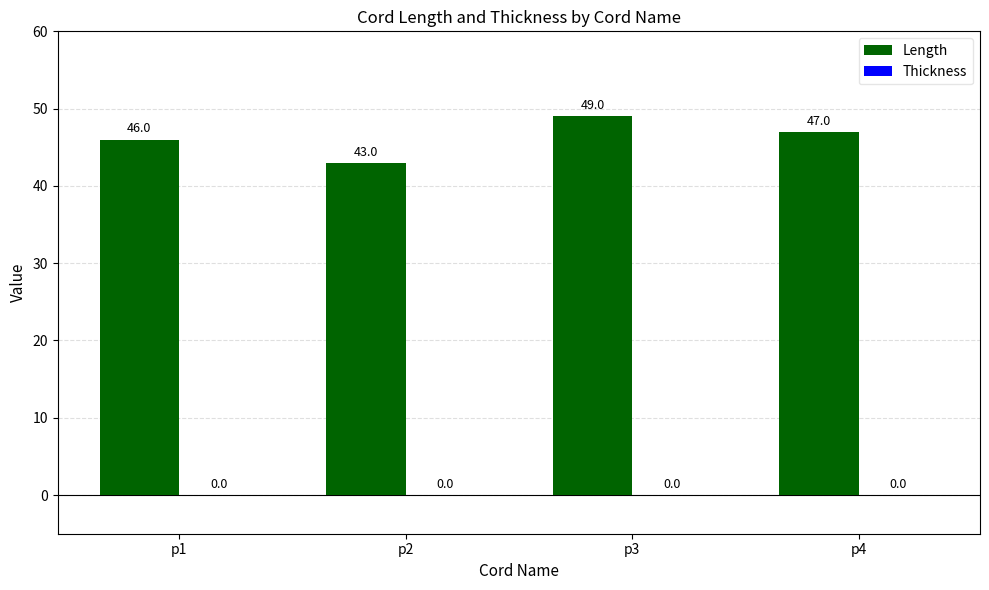

How many bars are there in total?

4